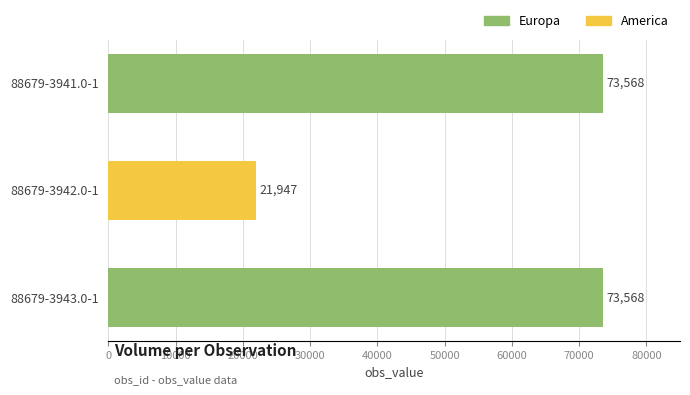

What is the label of the 2nd bar from the top?

88679-3942.0-1